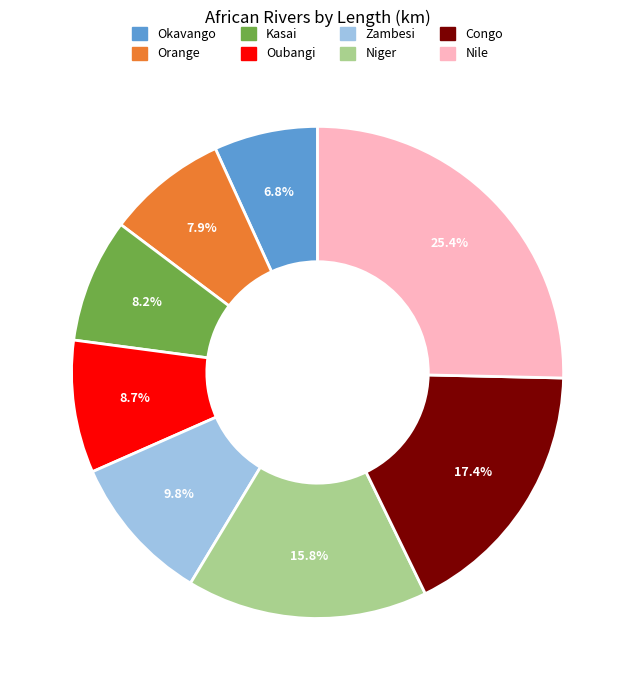

To the nearest percent, what is the difference between the Oubangi and Orange slice percentages?

1%